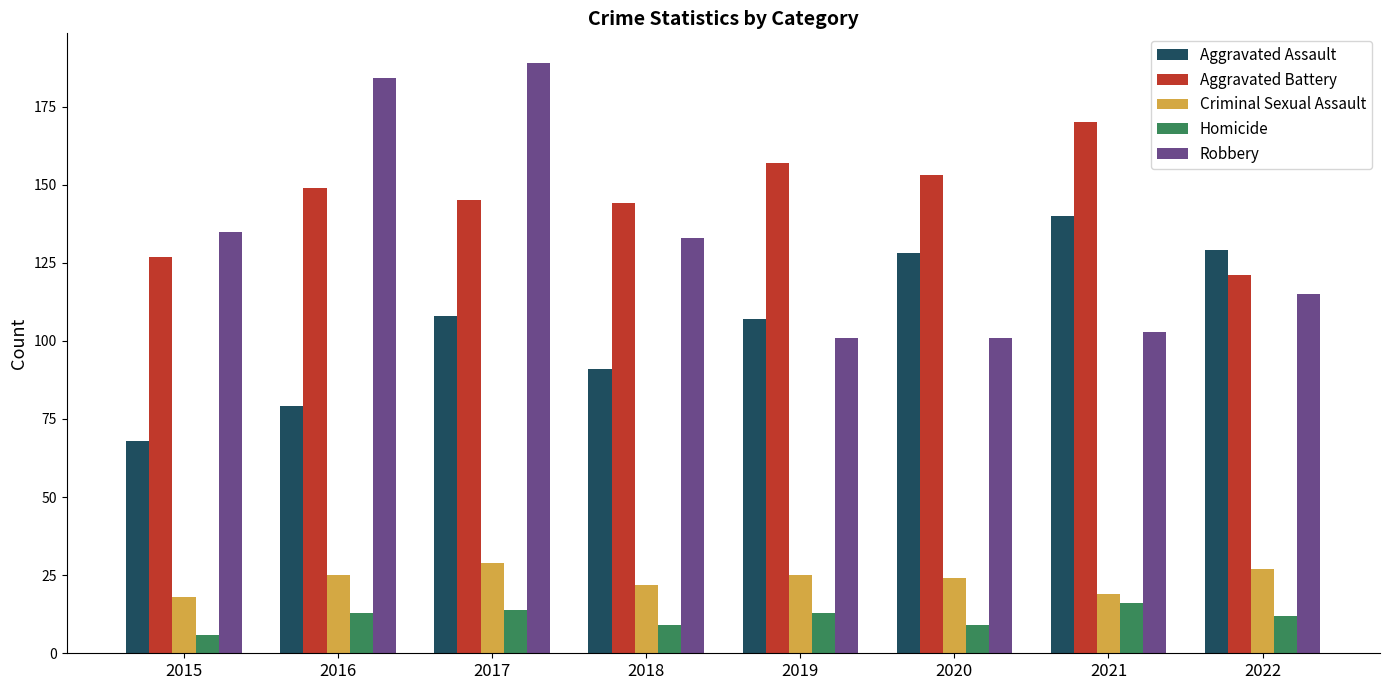

At which category does the chart reach its minimum across all series?

2015